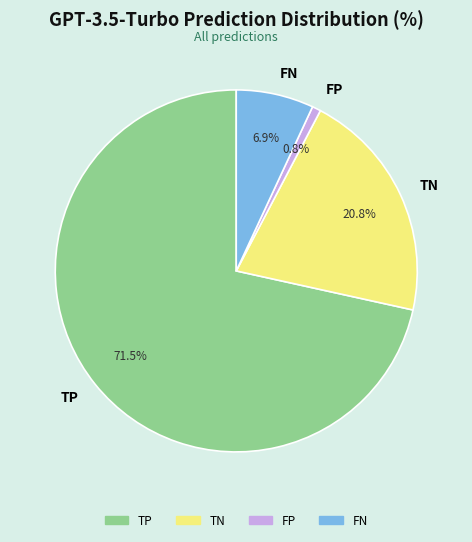

To the nearest percent, what portion does TN represent?

21%